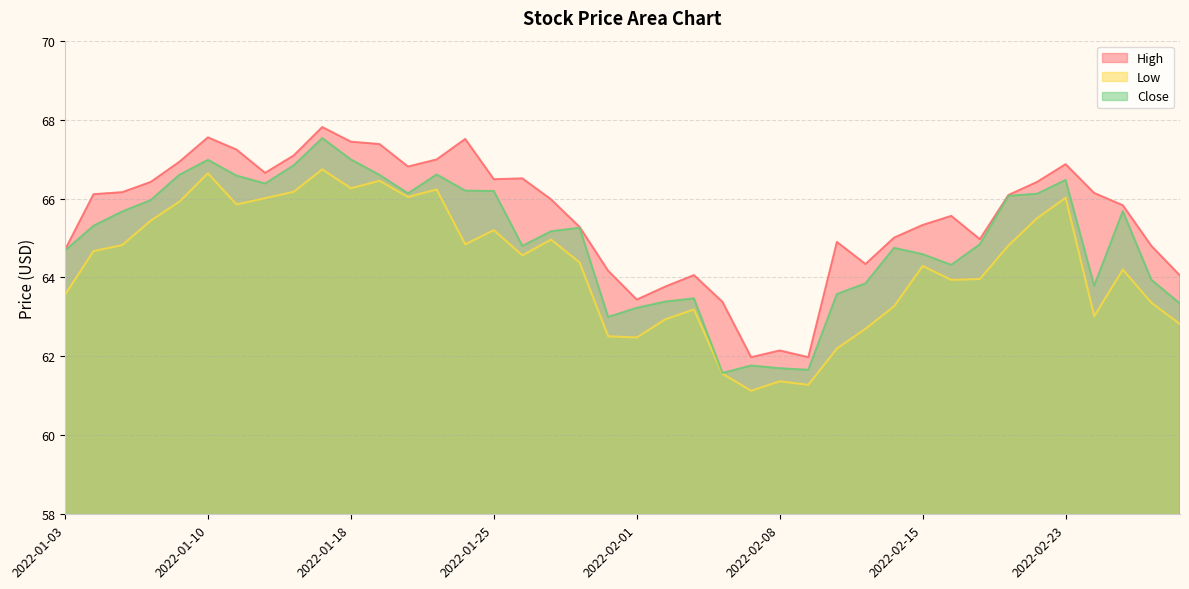

Does the chart have visible grid lines?

Yes